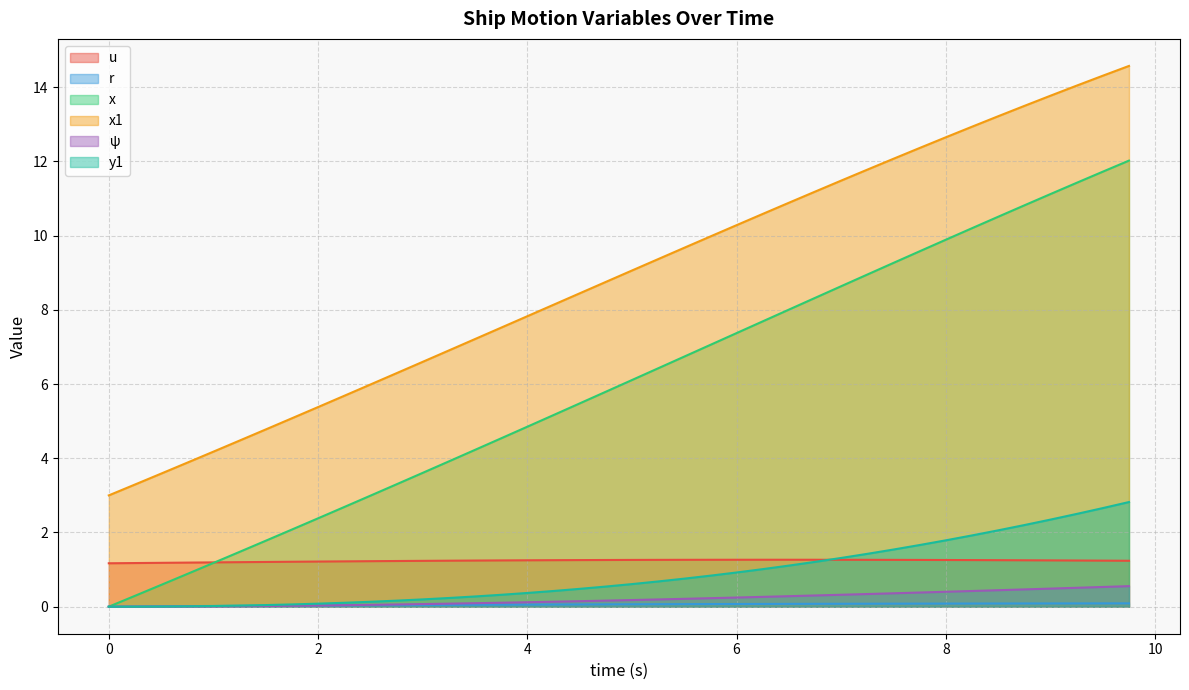

Which series has the largest total across all categories?

x1